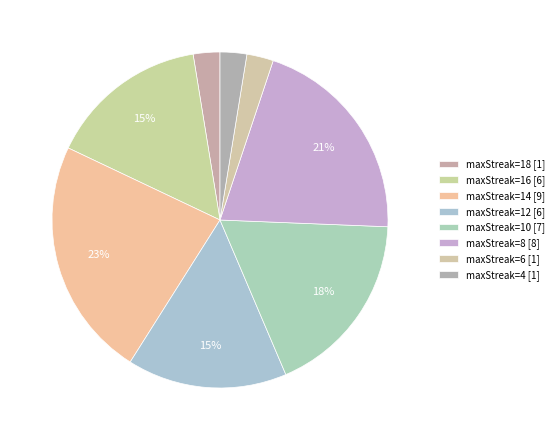

Is there any slice that represents more than half of the pie?

No